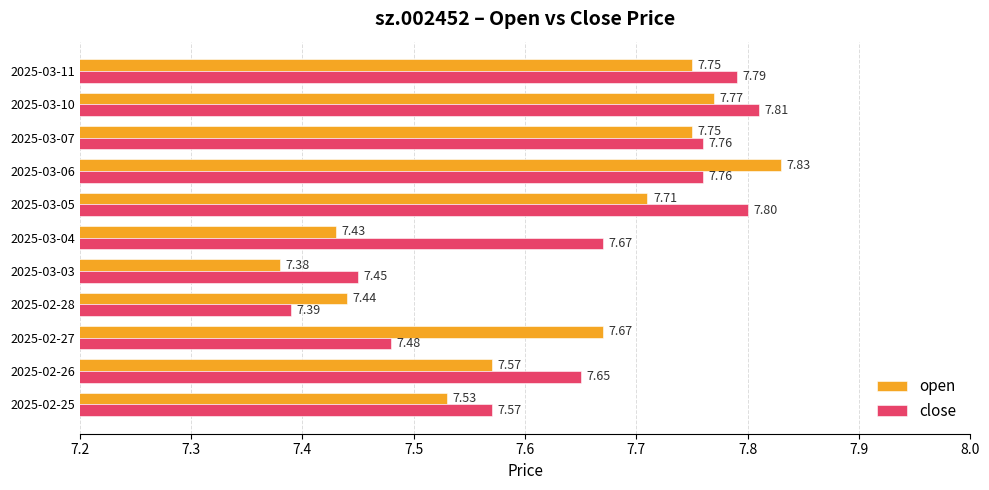

List the series in order of their overall mean, lowest first.

open, close